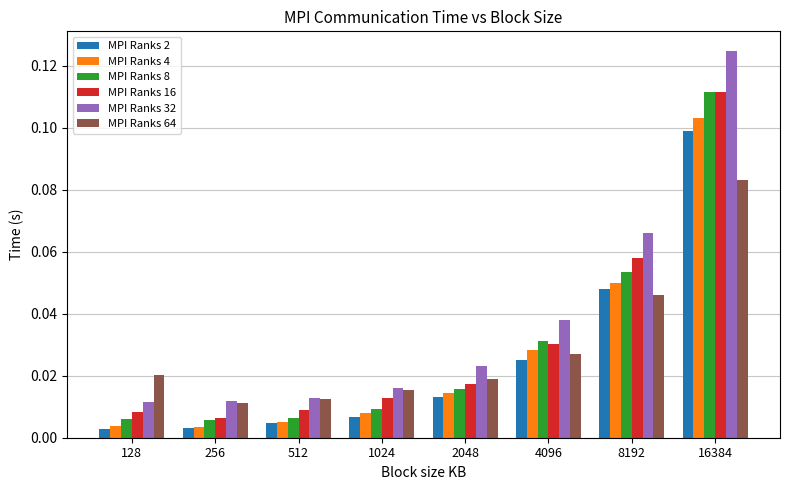

At how many categories does at least one series exceed 0?

8